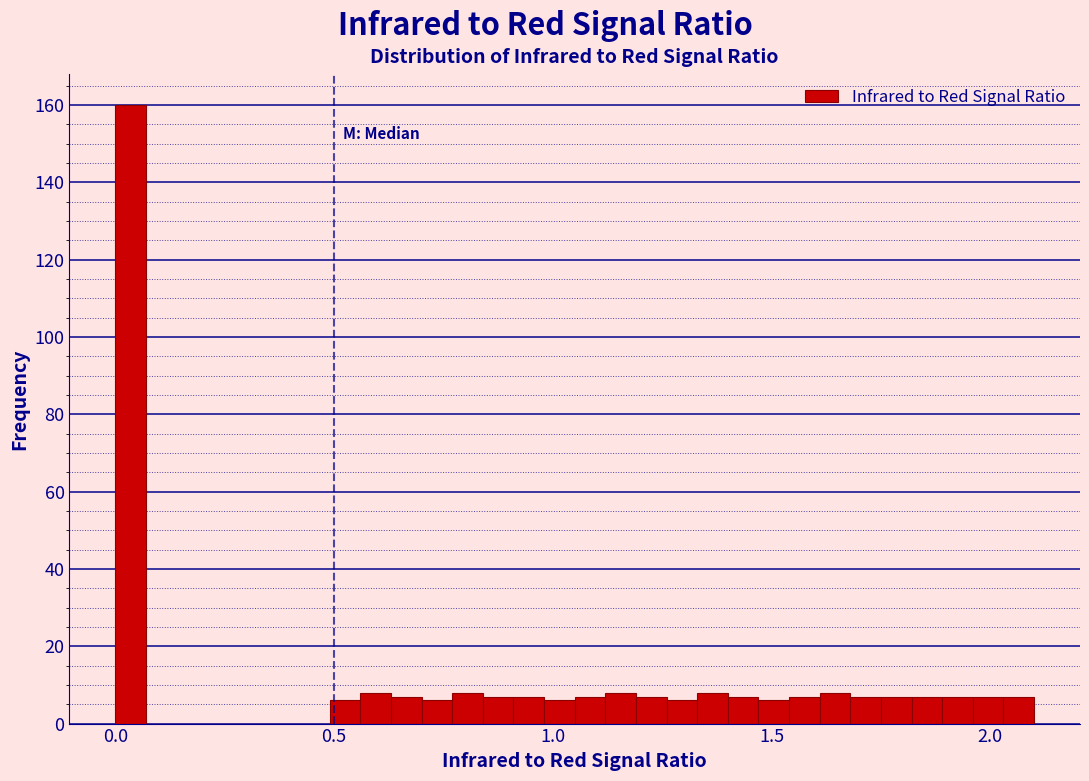

Around what value on the x-axis is the tallest bar? Give the approximate position of its centre, as read against the axis.

0.05